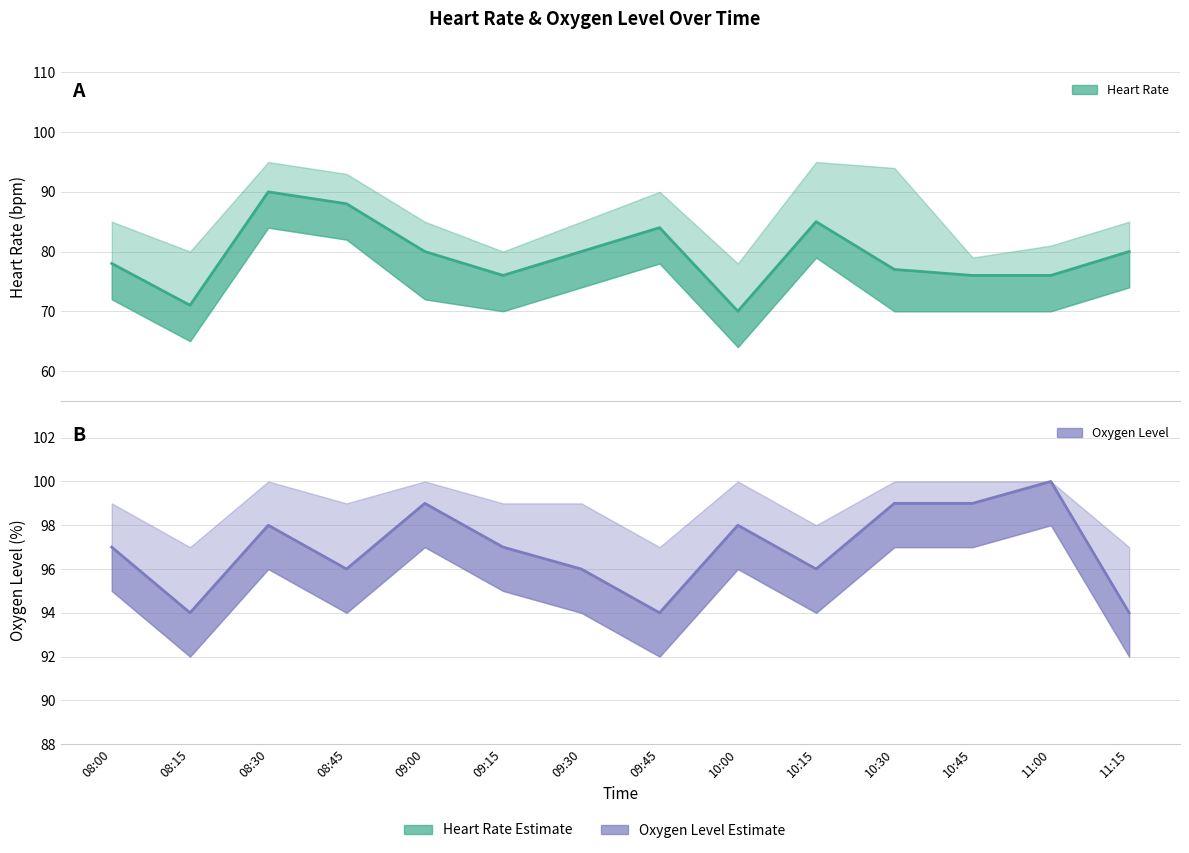

True or false: oxygen_level has more than 0 interior local peaks.

True